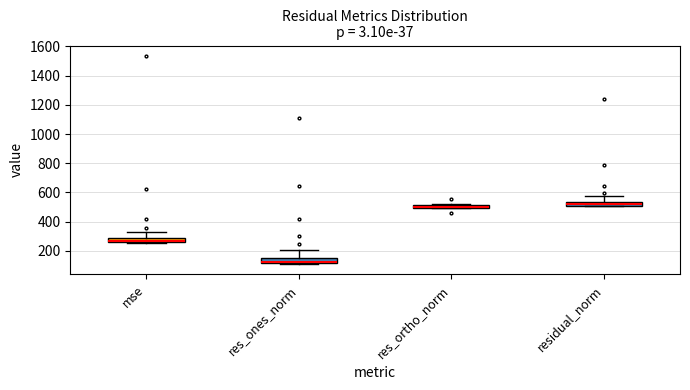

Where is the lower edge of the box for res_ortho_norm on the y-axis? The values are not printed on the chart, so give them approximately, as read against the axis.

500